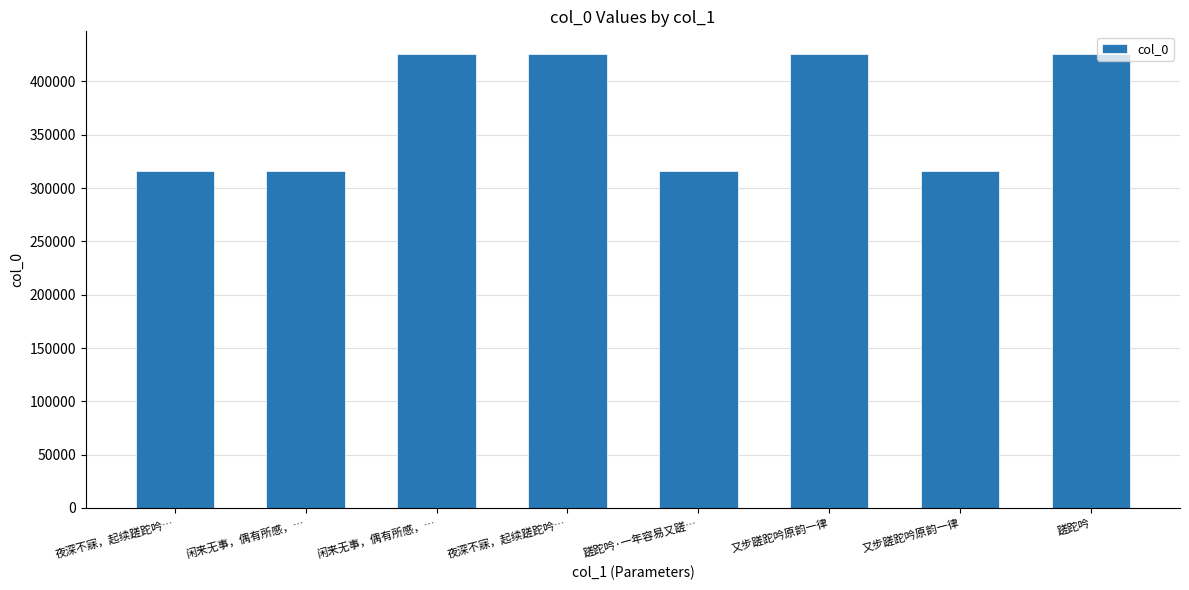

How many values are below 425620?

4